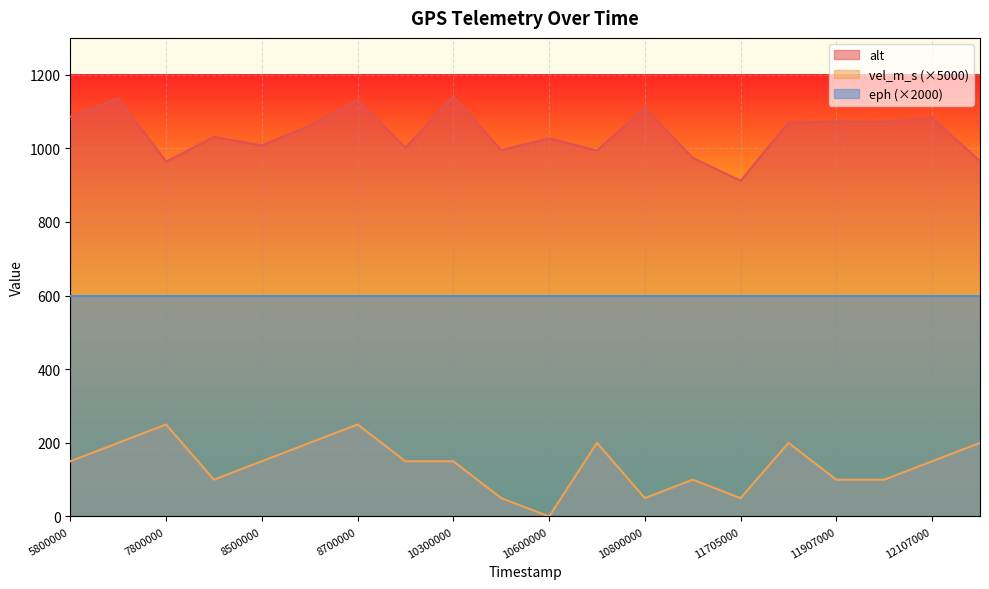

At which label does vel_m_s first exceed 150?

7700000